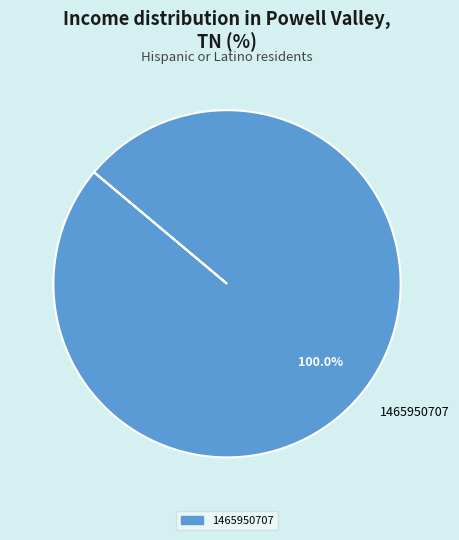

Is there a majority slice in this chart?

Yes